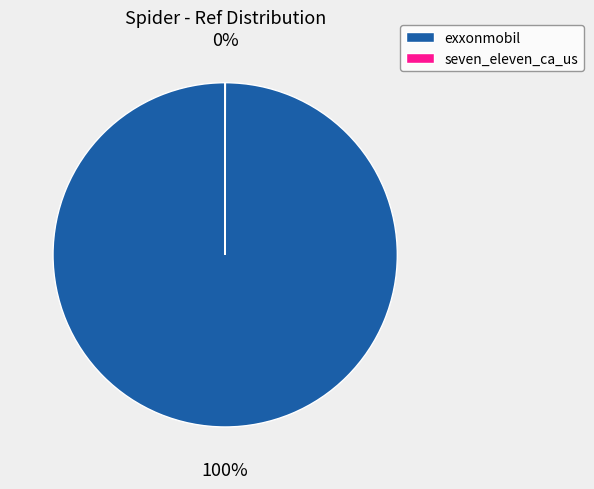

Is it true that exxonmobil is 100% of the pie?

True